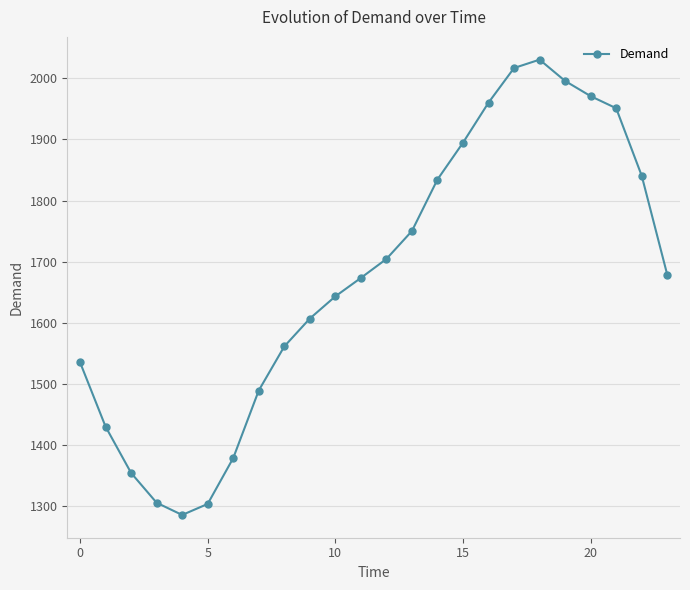

What is the value of the 8th point from the left?

1489.5